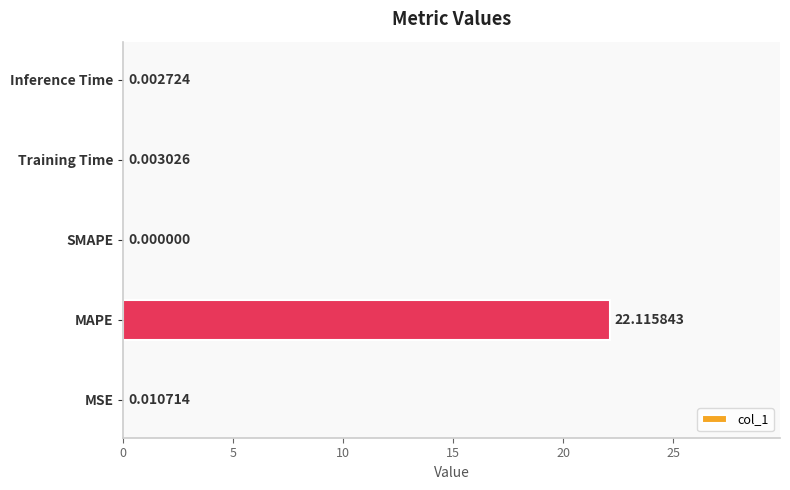

Where is the data nearest to the value 11?

MSE